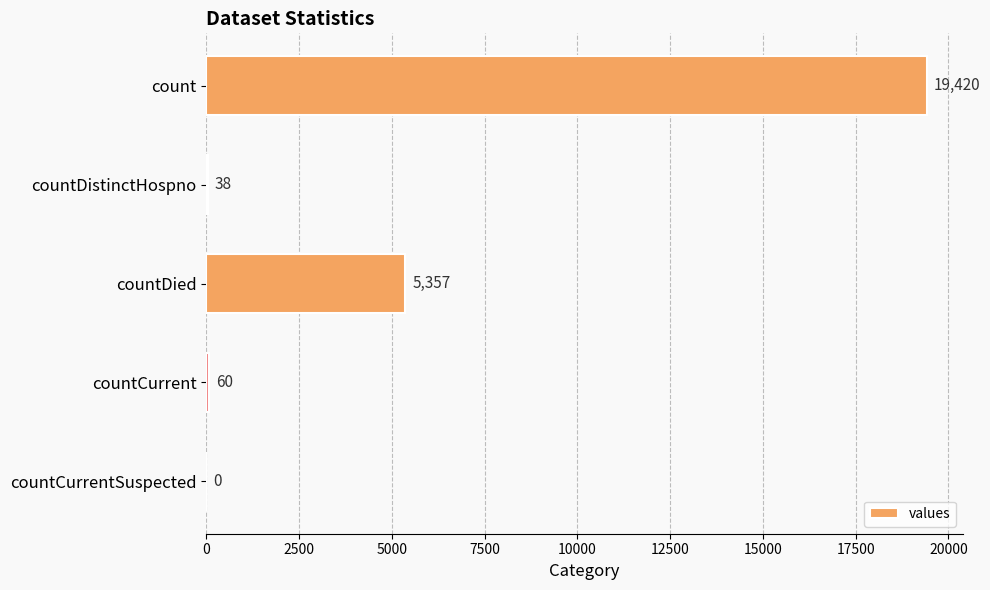

True or false: the data shows 19420 at count.

True